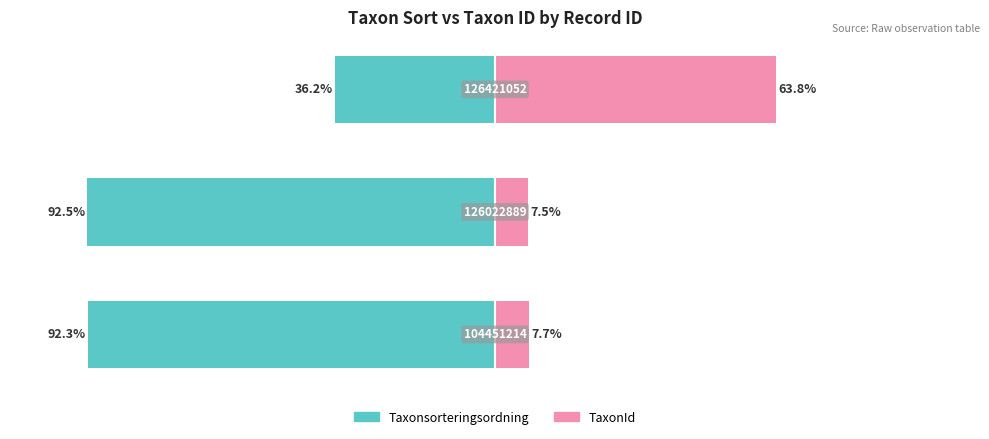

List the series in order of their overall mean, highest first.

TaxonId, Taxonsorteringsordning